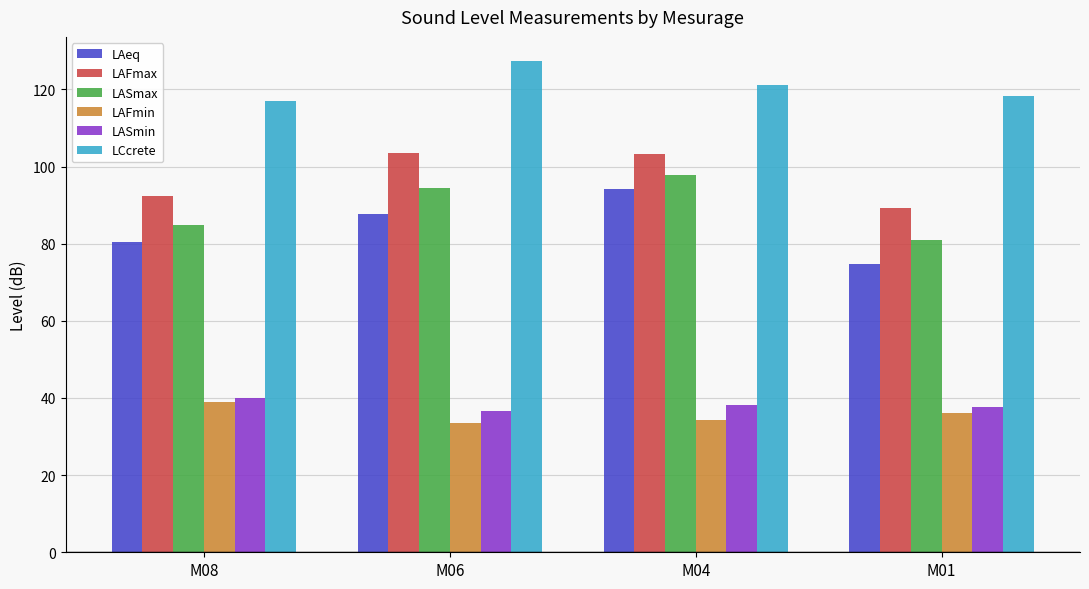

Which series has the largest range (max minus min)?

LAeq